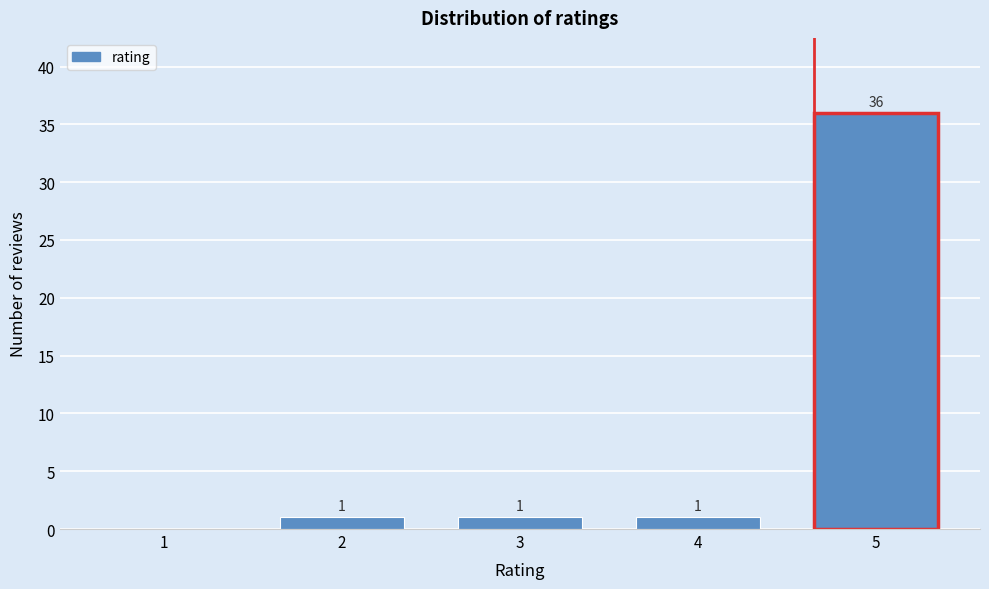

Reading left to right, what are all the values shown in this chart?

1=0	2=1	3=1	4=1	5=36